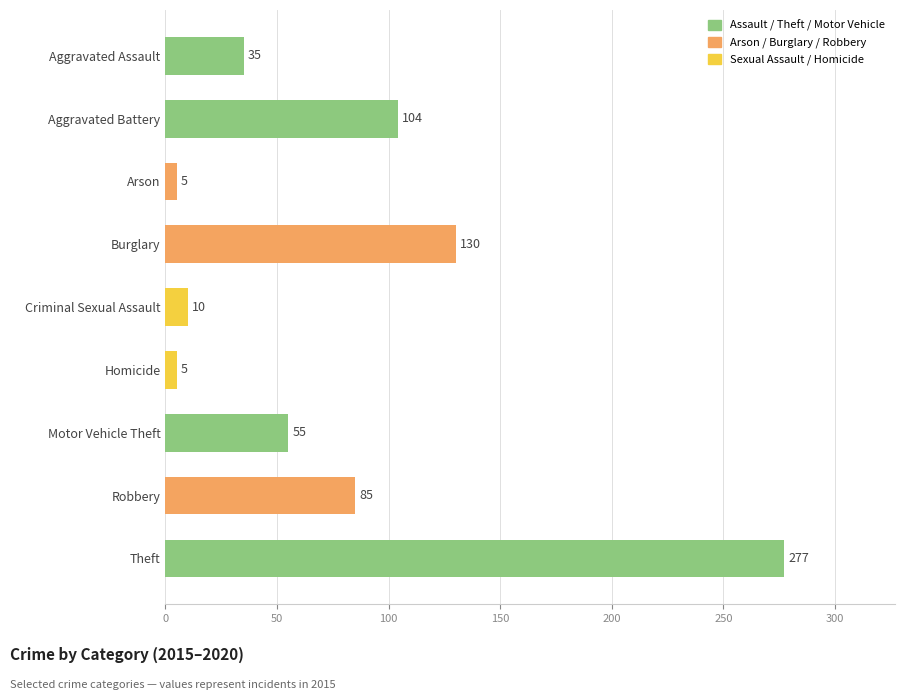

Reading bottom to top, transcribe all the data shown in this chart.

Theft=277	Robbery=85	Motor Vehicle Theft=55	Homicide=5	Criminal Sexual Assault=10	Burglary=130	Arson=5	Aggravated Battery=104	Aggravated Assault=35